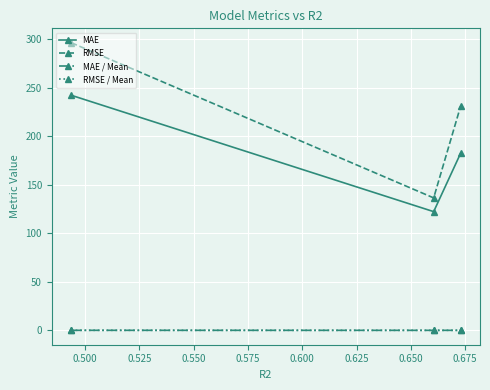

Which series has the largest total across all categories?

RMSE